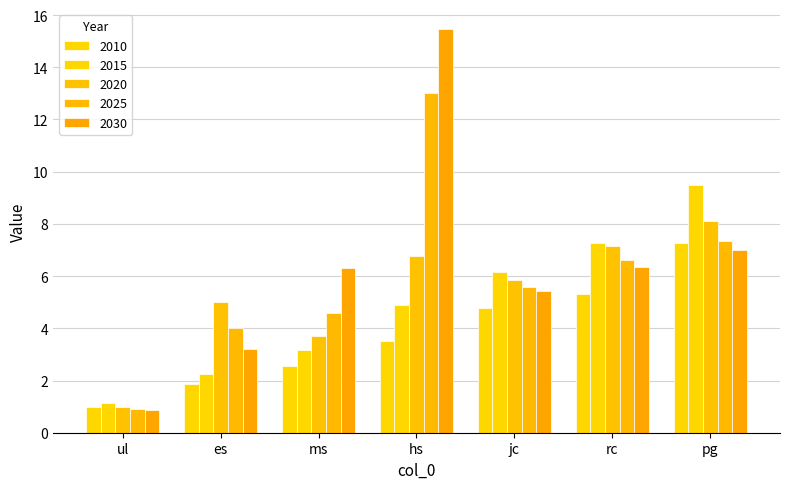

What is the maximum value shown in the chart?

15.5